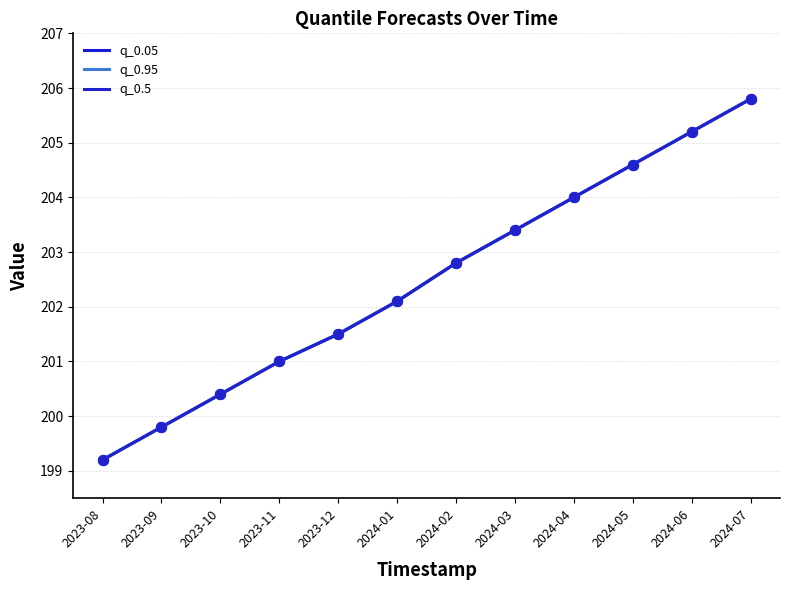

Does the chart have visible grid lines?

Yes